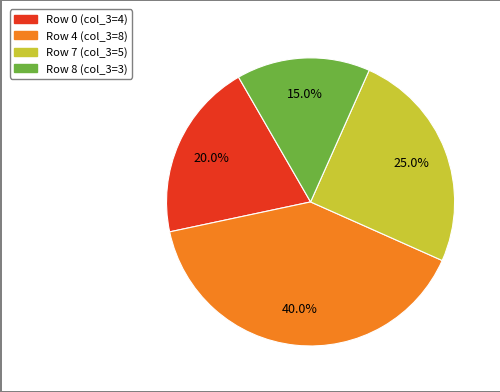

Is there a majority slice in this chart?

No